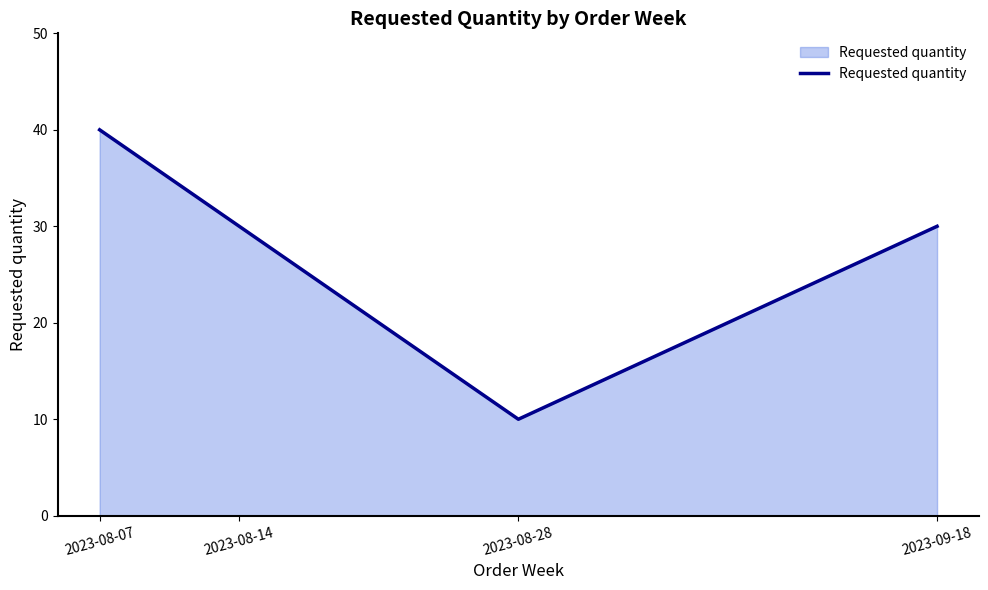

What is the difference between the values at 2023-09-18 and 2023-08-28?

20